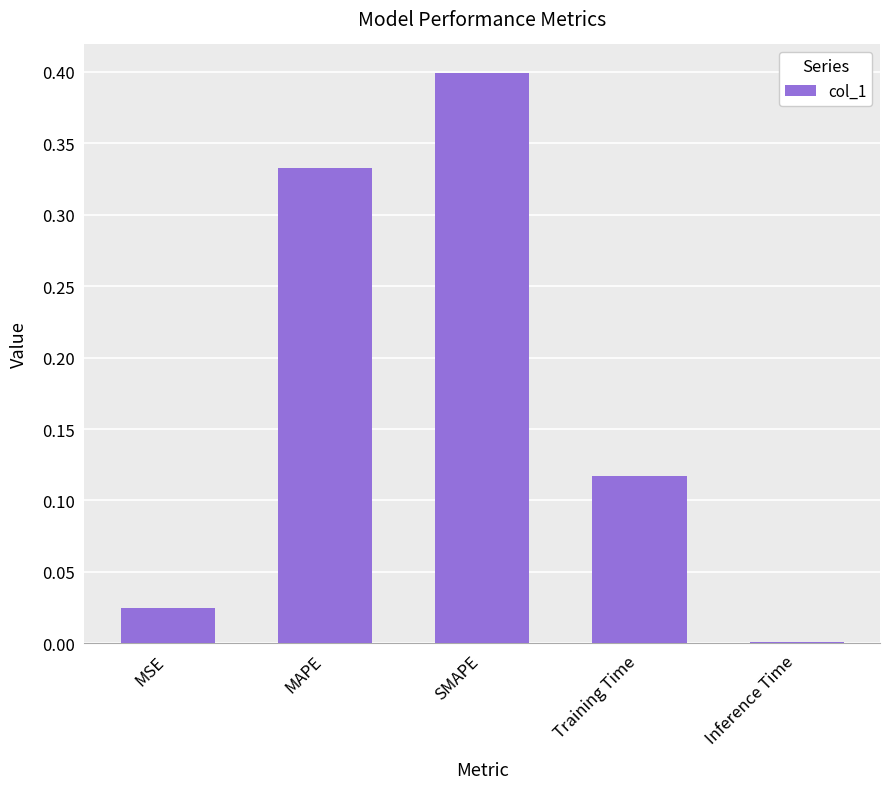

How many data points does each series have?

5